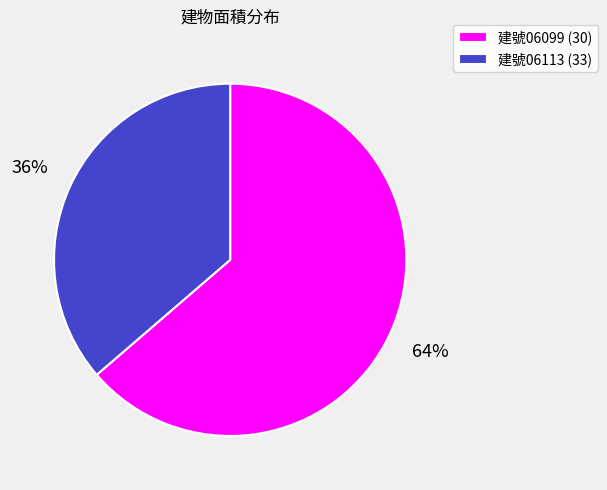

Does 建號06099 (30) represent more than half of the total?

Yes